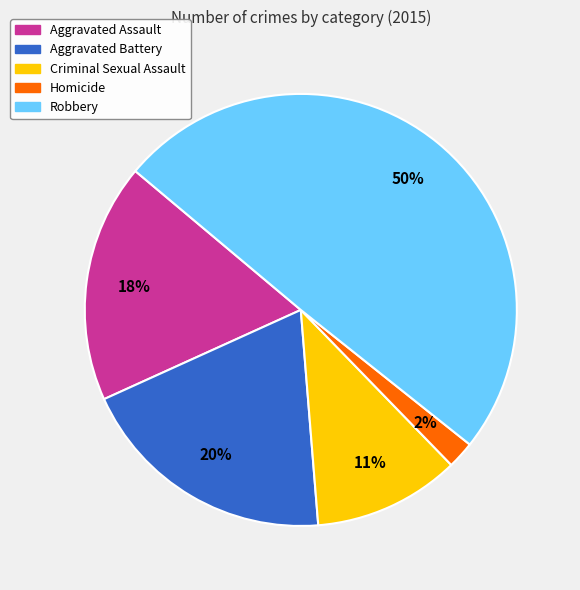

Rank the categories by value from highest to lowest.

Robbery, Aggravated Battery, Aggravated Assault, Criminal Sexual Assault, Homicide